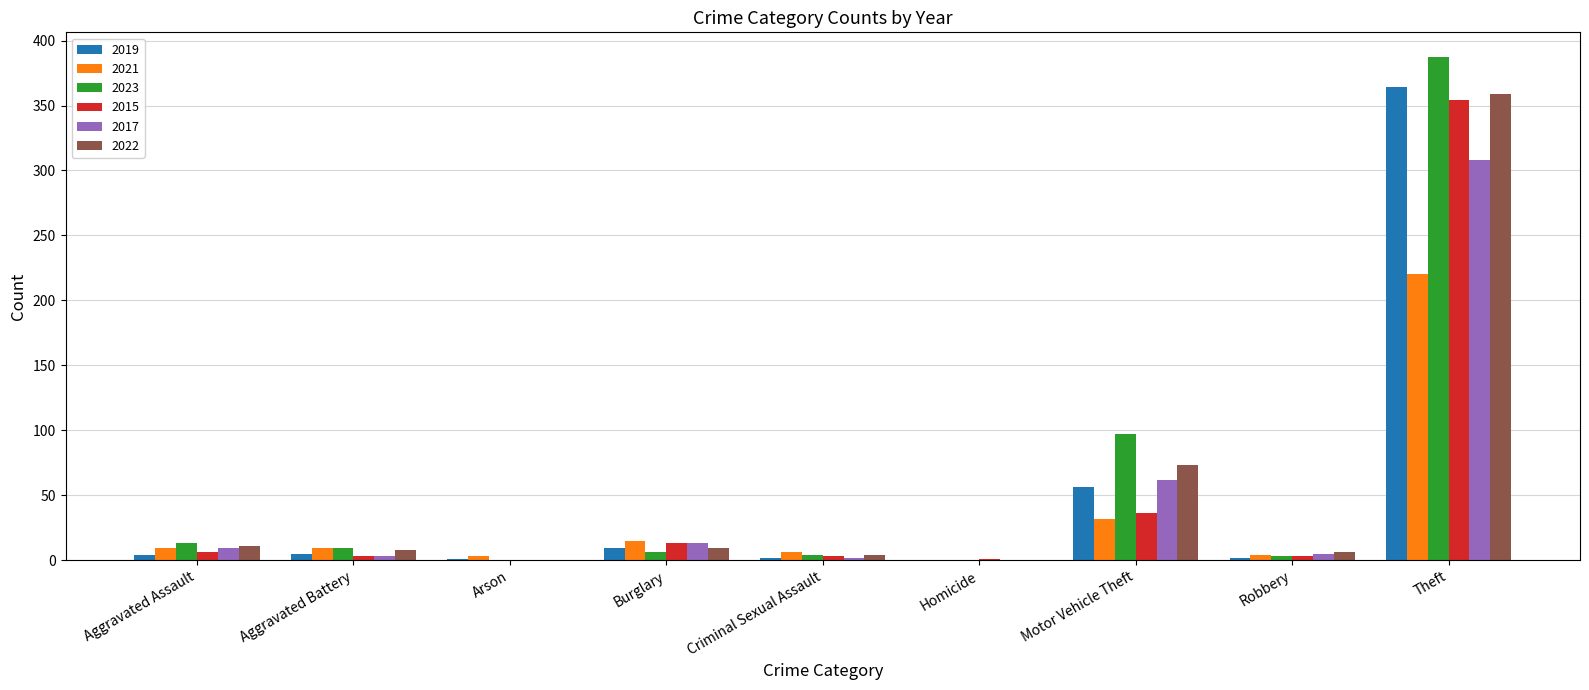

Is the value of 2017 at Theft greater than the value of 2022 at Arson?

Yes